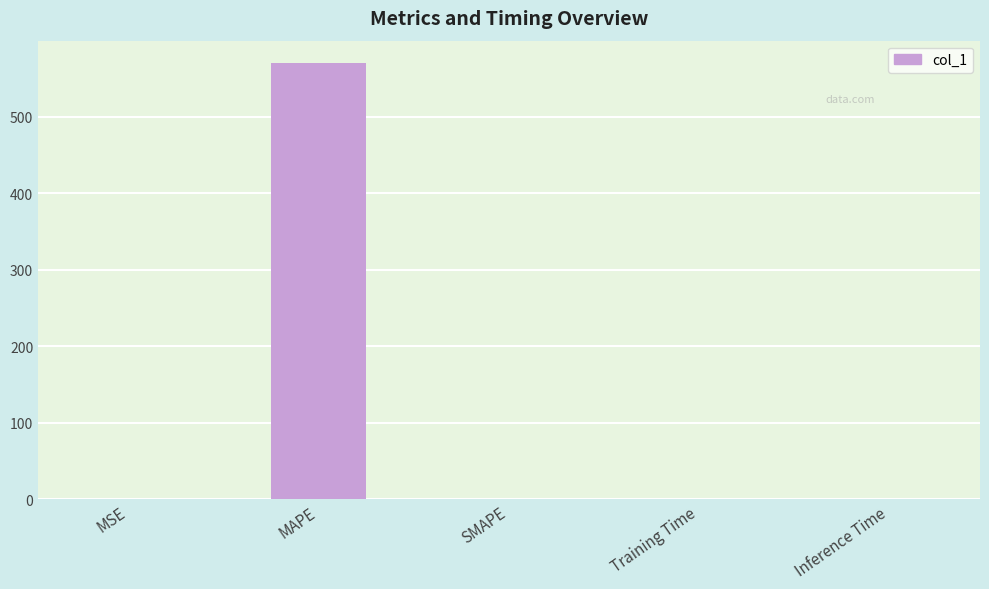

What is the change in value from MAPE to SMAPE?

-570.9